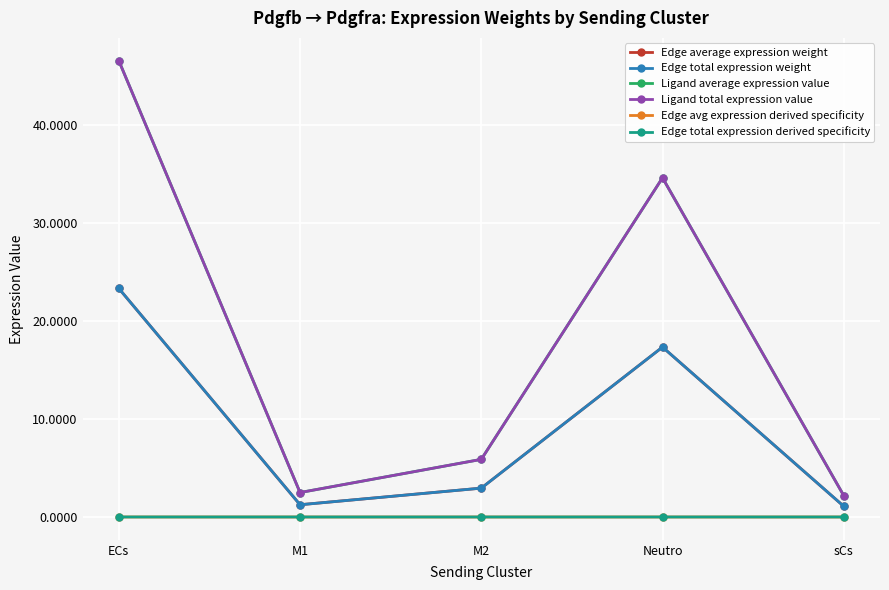

Is this an area chart (filled region under the line)?

No